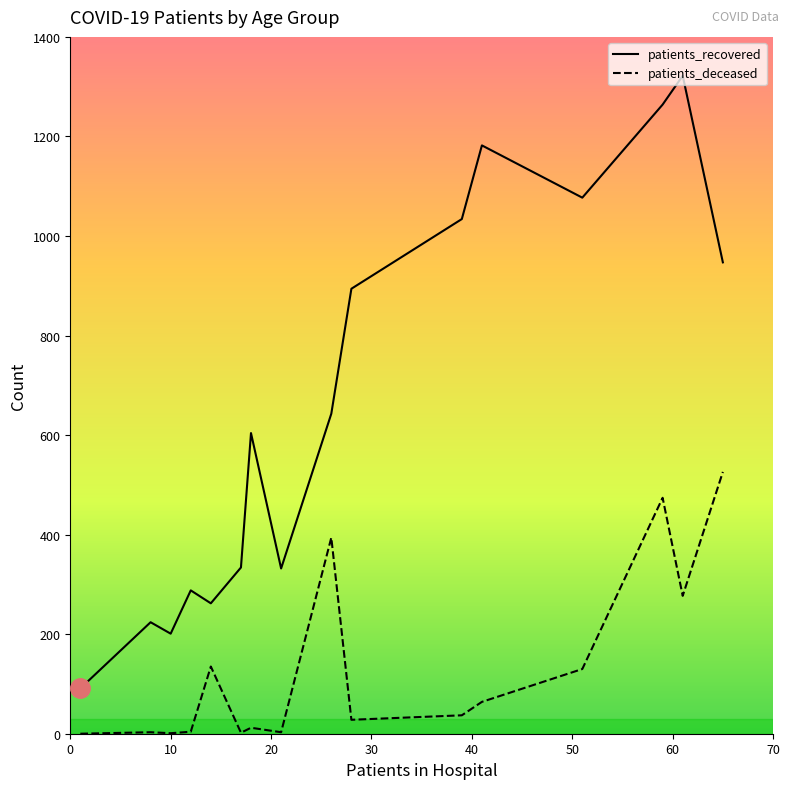

Which series has the largest total across all categories?

patients_recovered